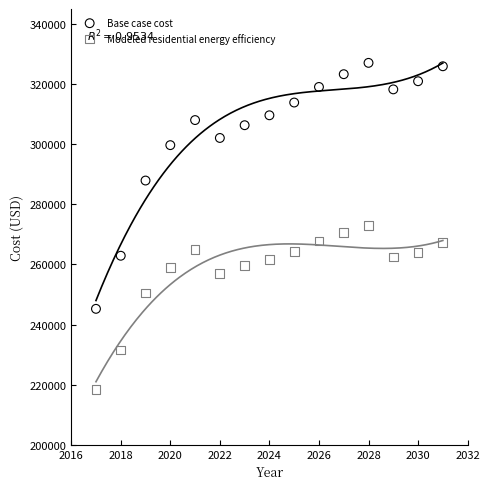

In the Base case cost series, what Y value is closest to 286159?

287926.4